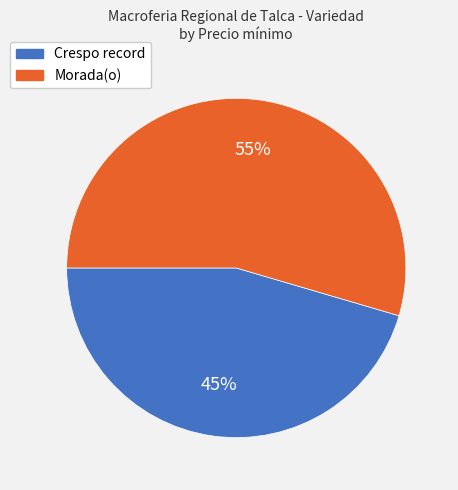

Between Crespo record and Morada(o), which is larger?

Morada(o)